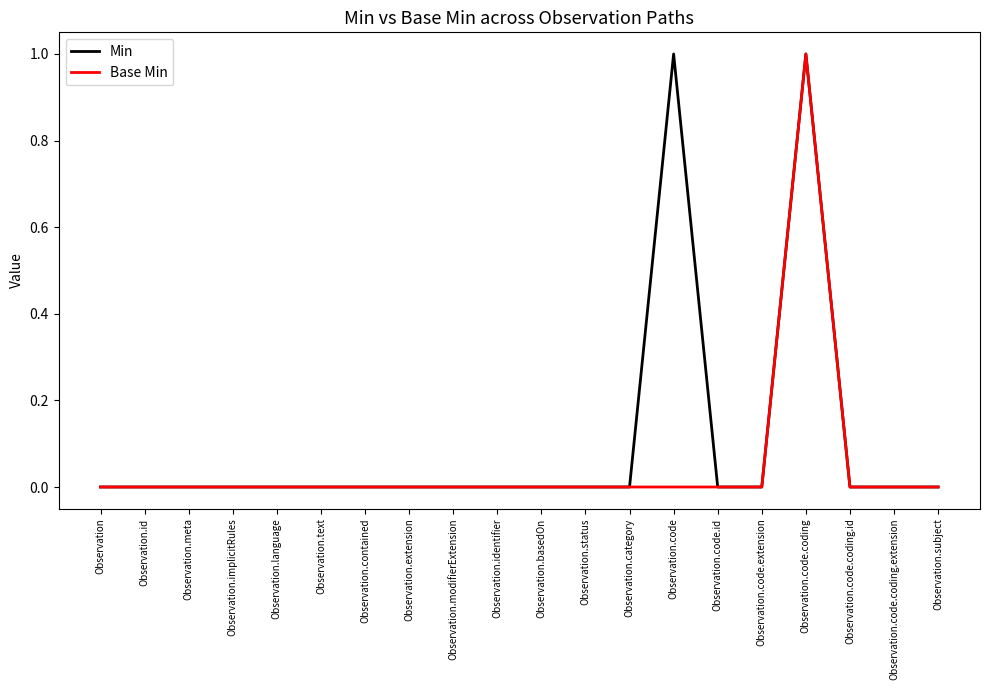

Does the chart have visible grid lines?

No